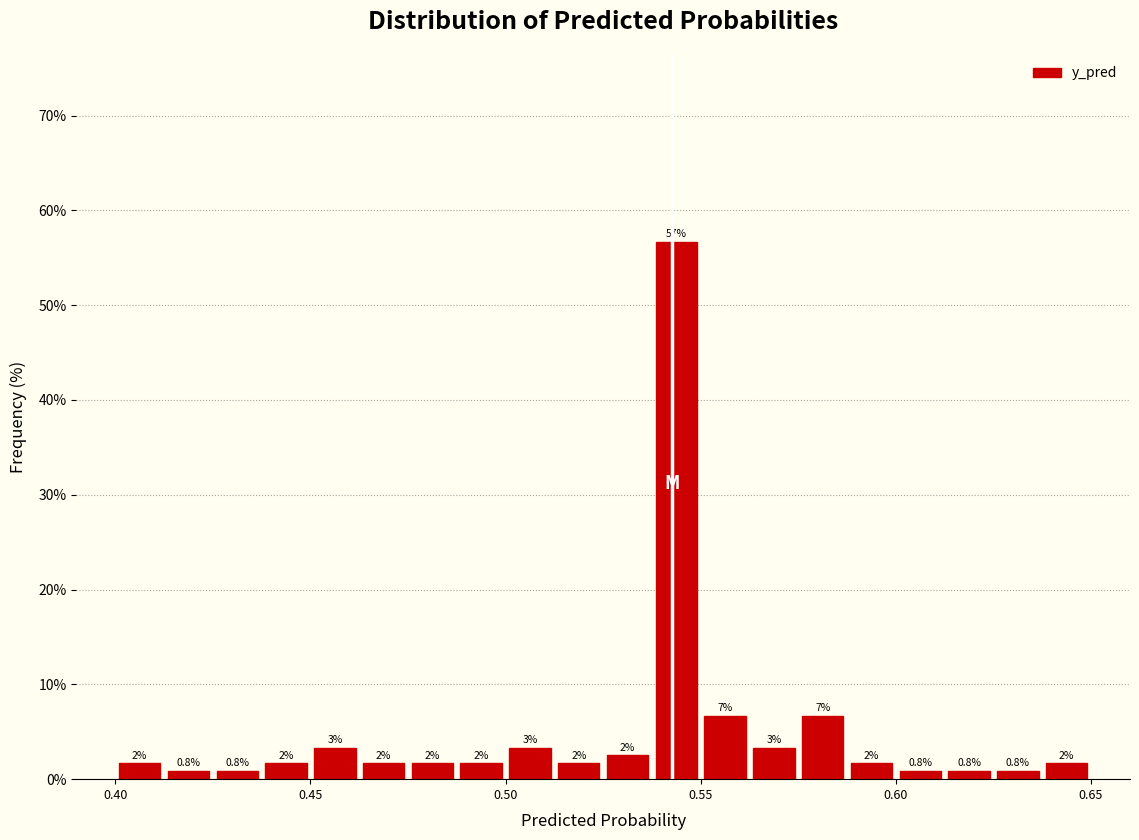

Read against the x-axis, roughly where is the centre of the tallest bar?

0.545